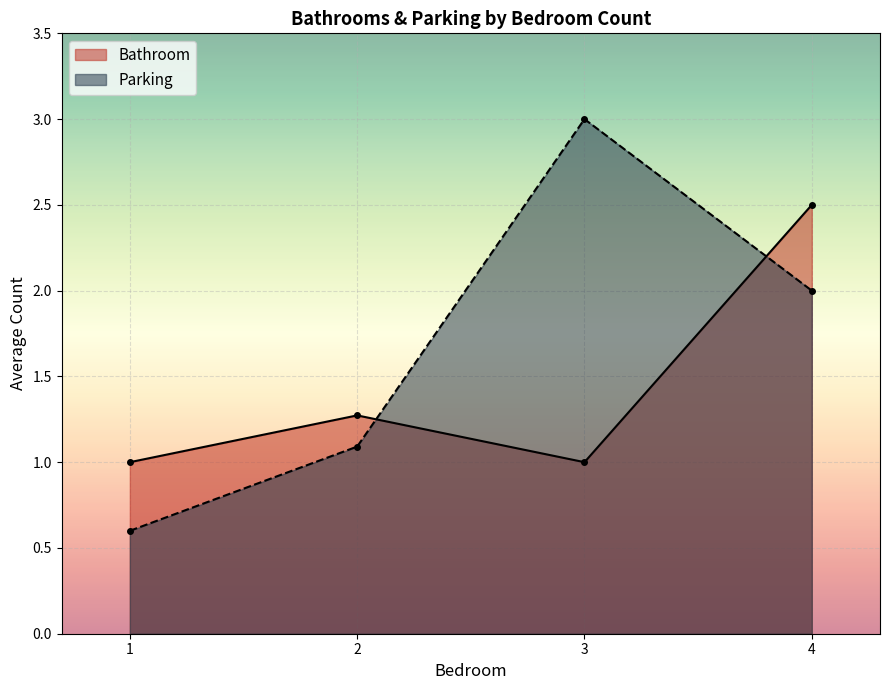

How many interior local valleys does the Parking series have?

0